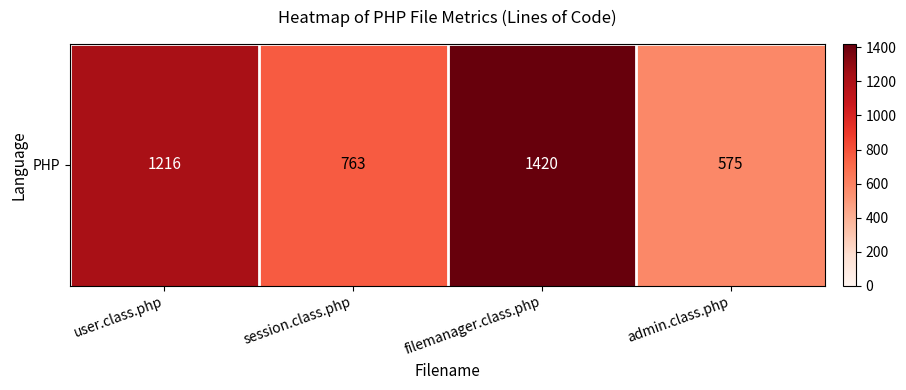

What is the difference between the values at user.class.php and filemanager.class.php?

204